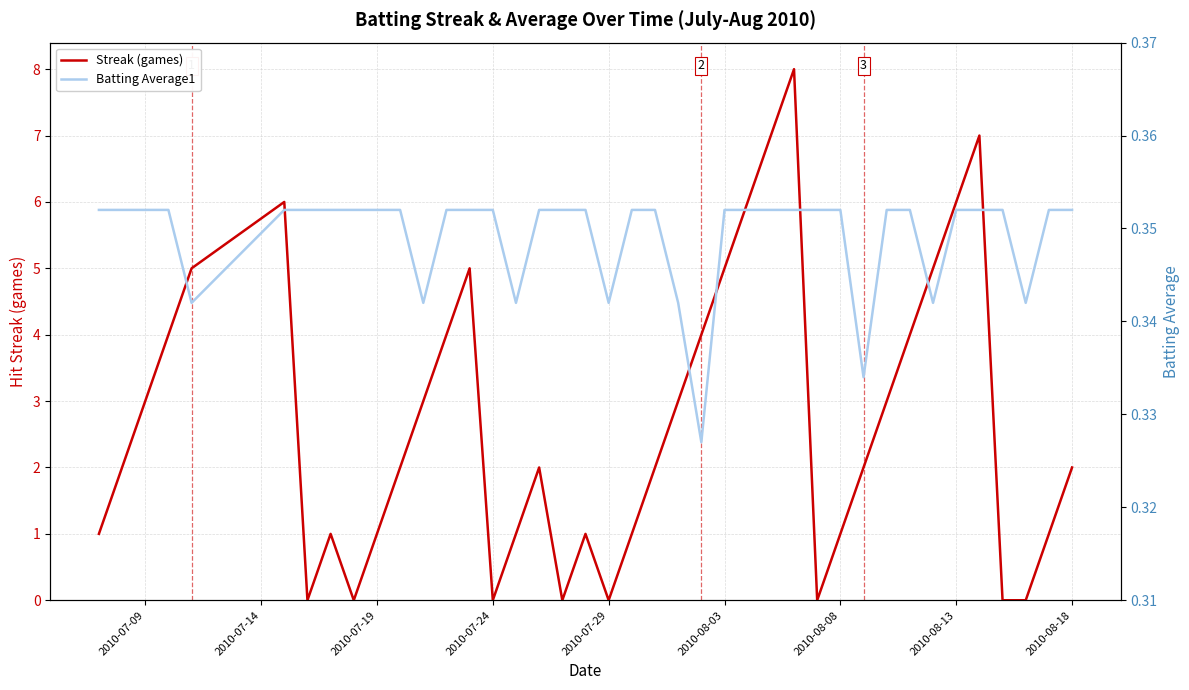

How many lines are shown in the chart?

2